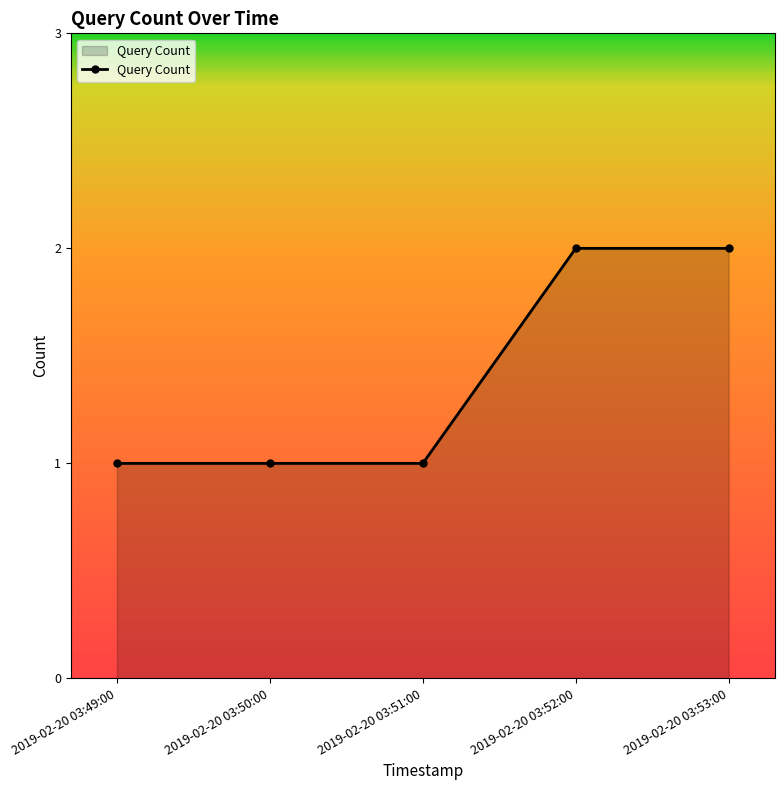

How many series are shown in this chart?

1